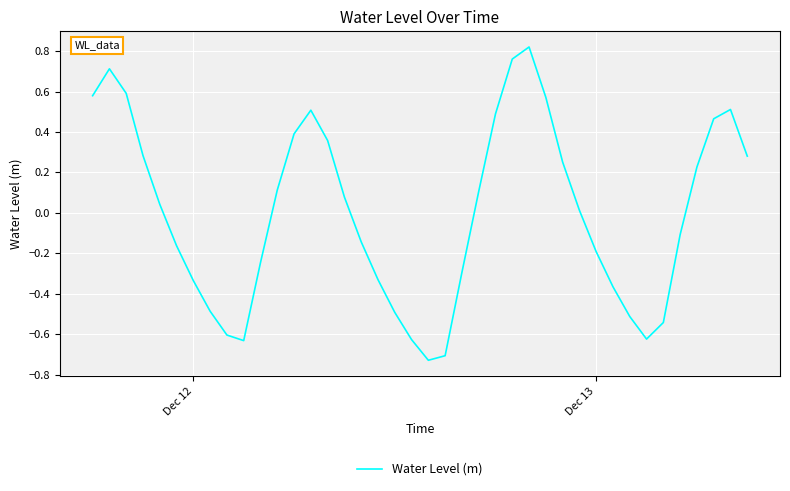

Does the chart have visible grid lines?

Yes